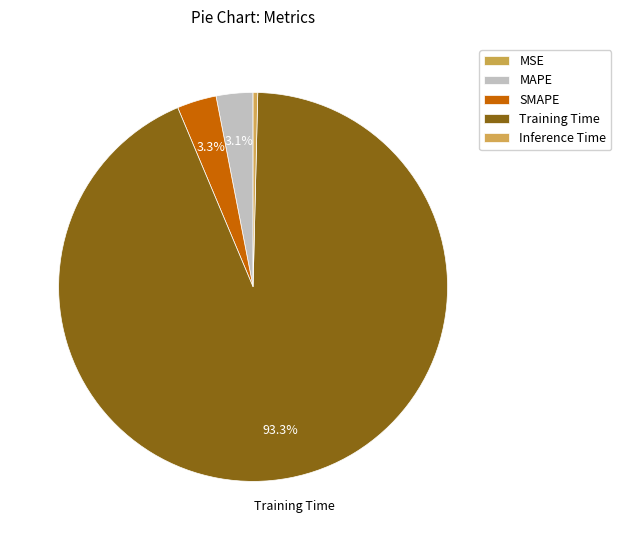

Is it true that MAPE is 3% of the pie?

True